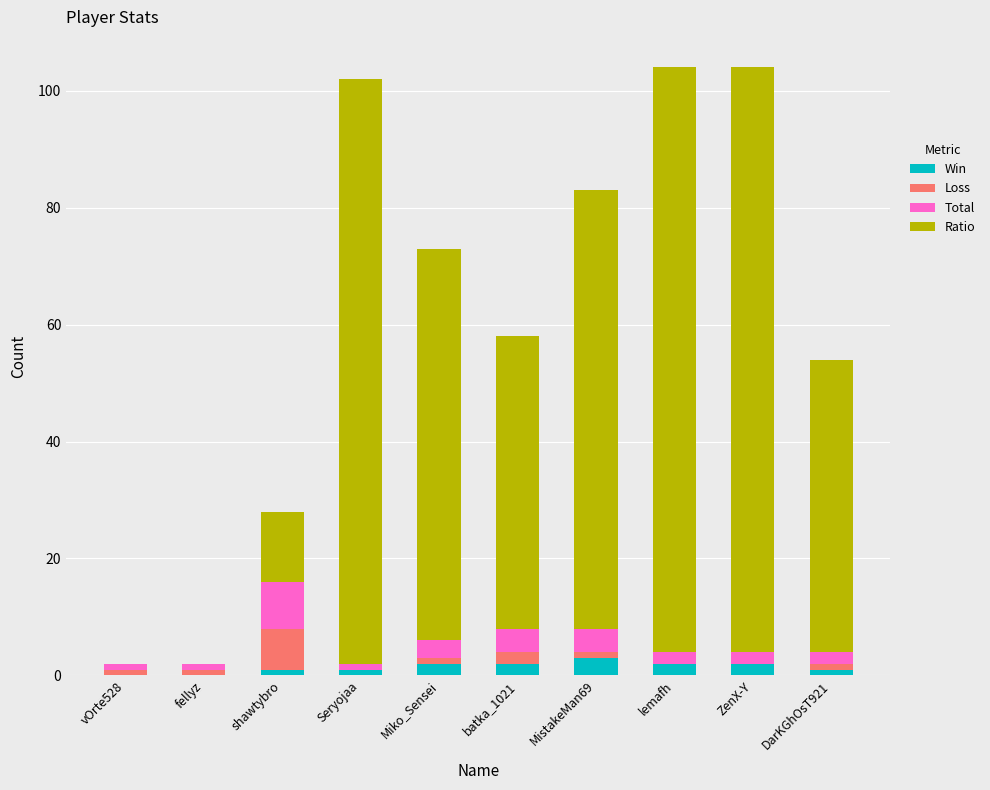

What is the difference between the Win values at Seryojaa and lemafh?

1